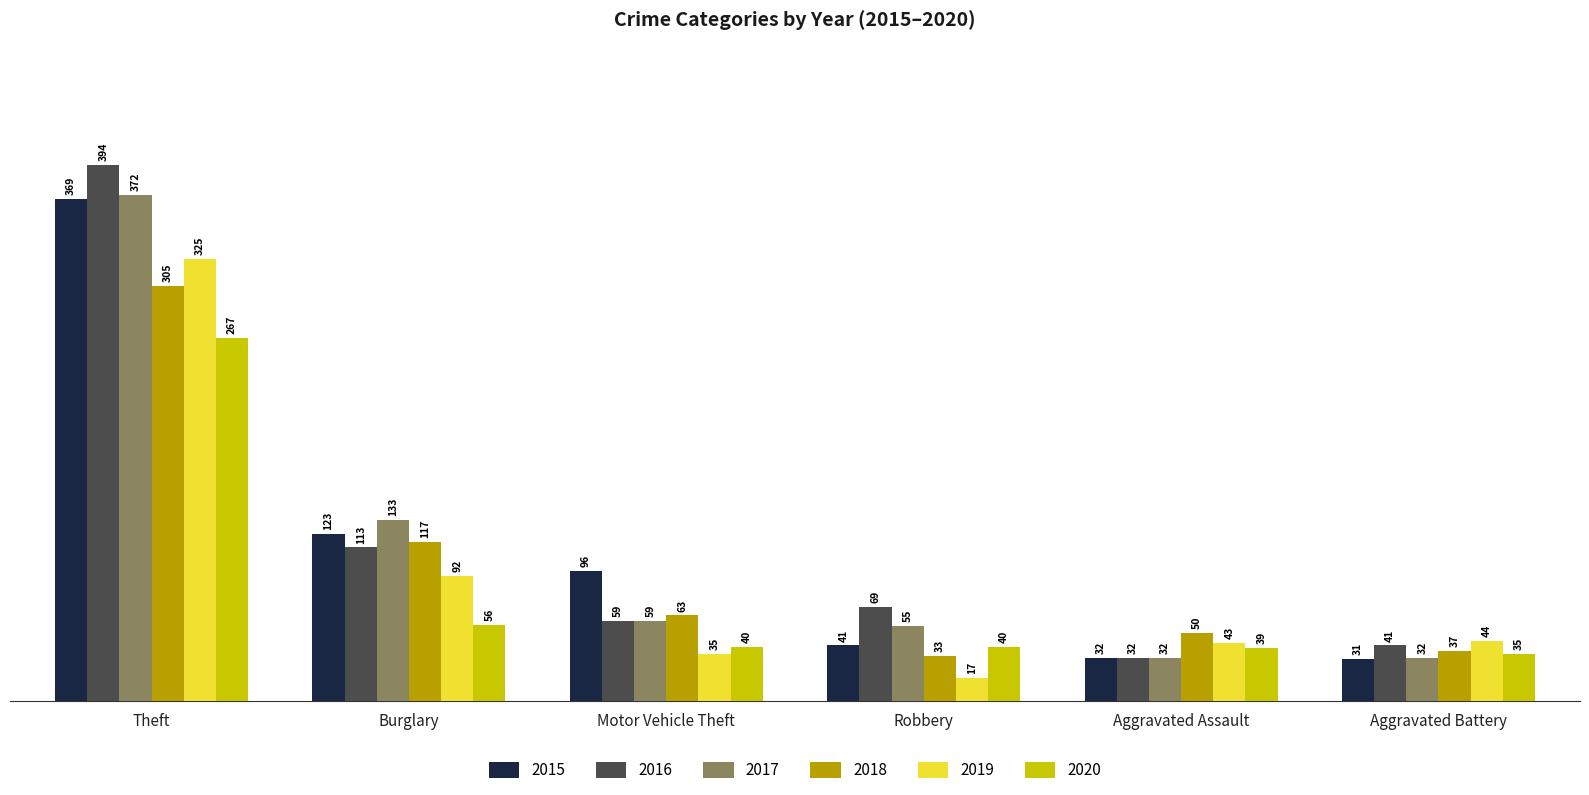

What is the spread (max minus min) of values at Motor Vehicle Theft?

61